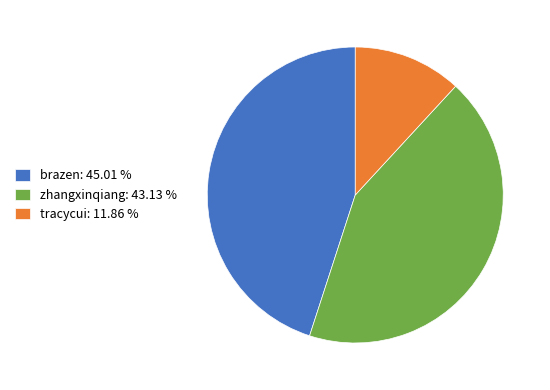

How many slices are in this pie chart?

3